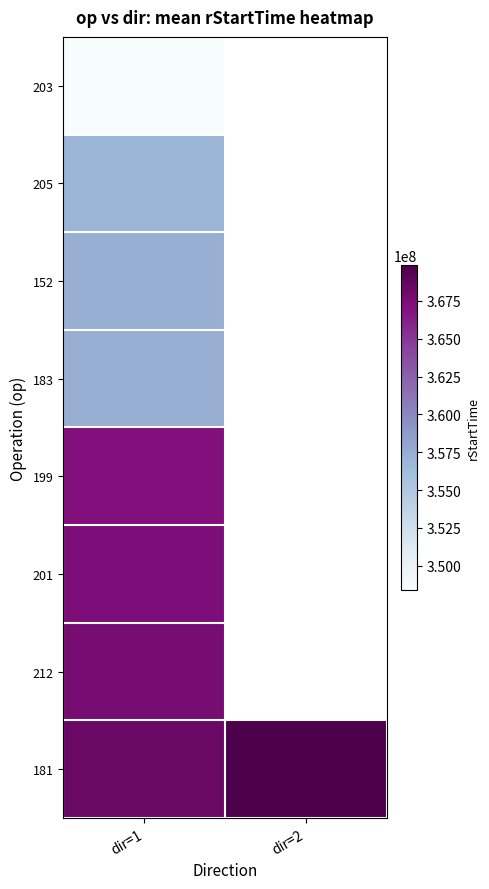

At how many categories does at least one series exceed 367063442?

2